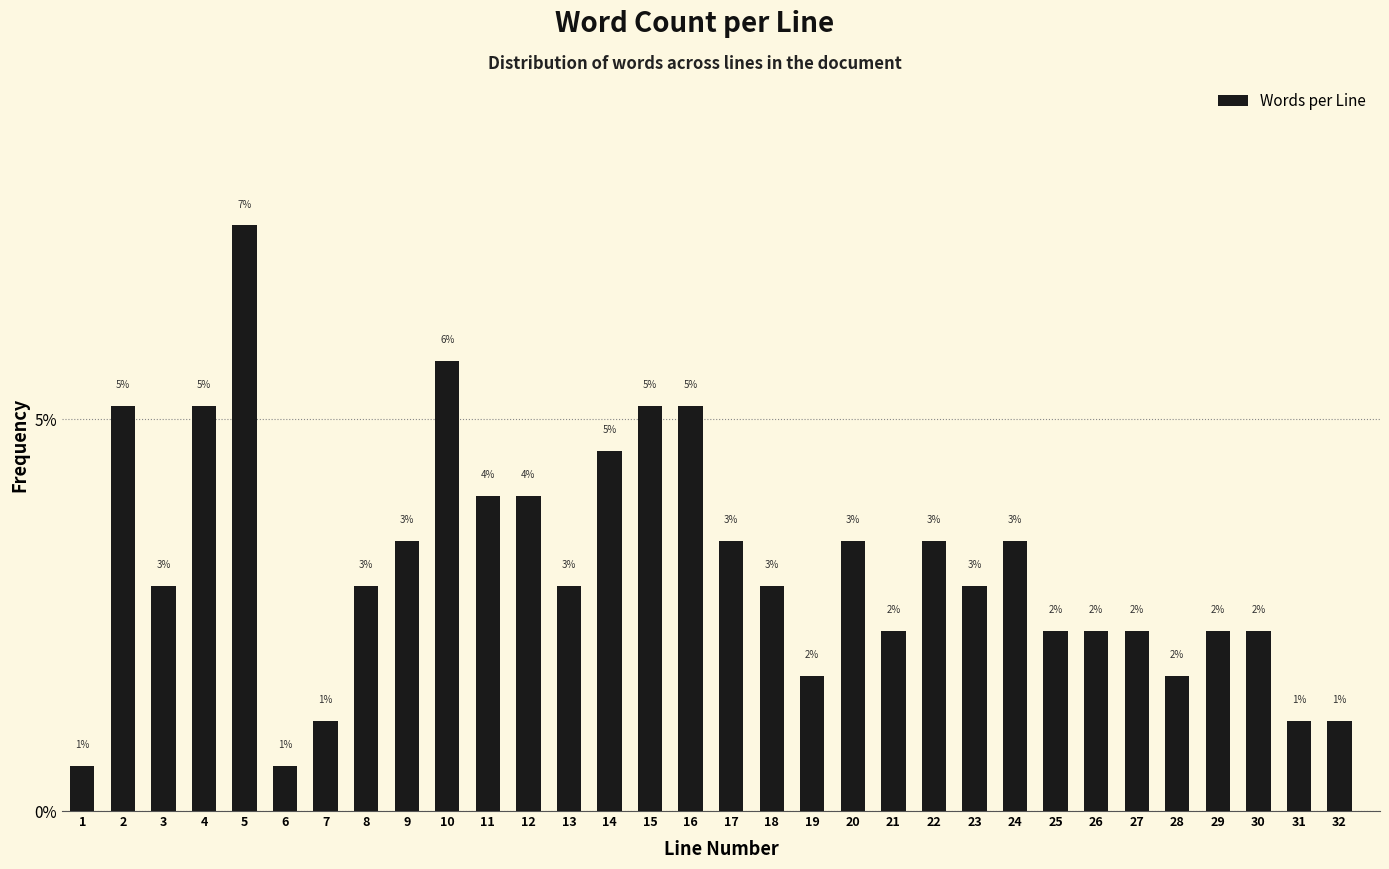

Does the chart contain any negative values?

No